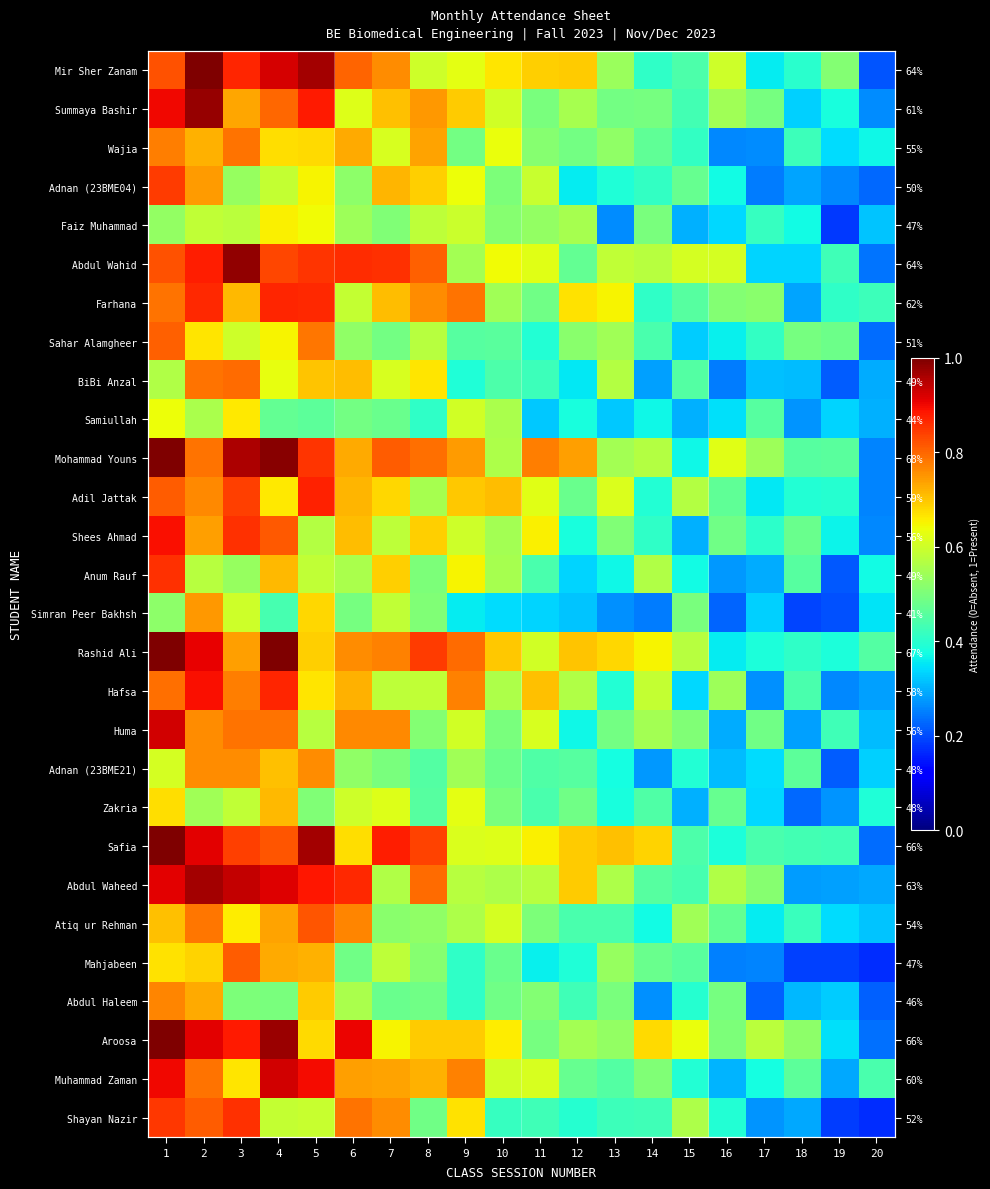

Is the value of Mohammad Youns at 20 greater than the value of Rashid Ali at 11?

No